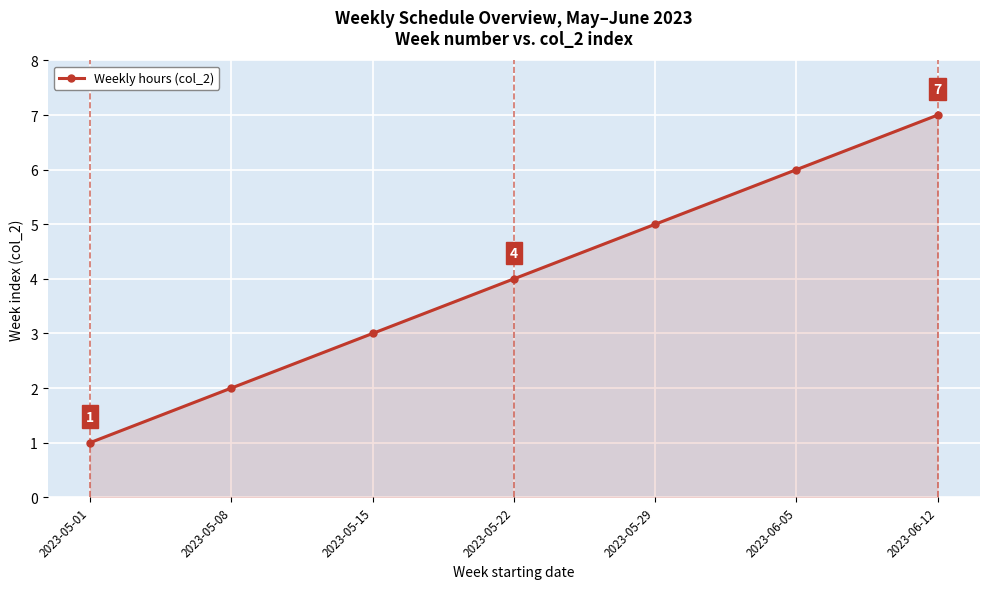

At which category does the chart reach its minimum across all series?

2023-05-01